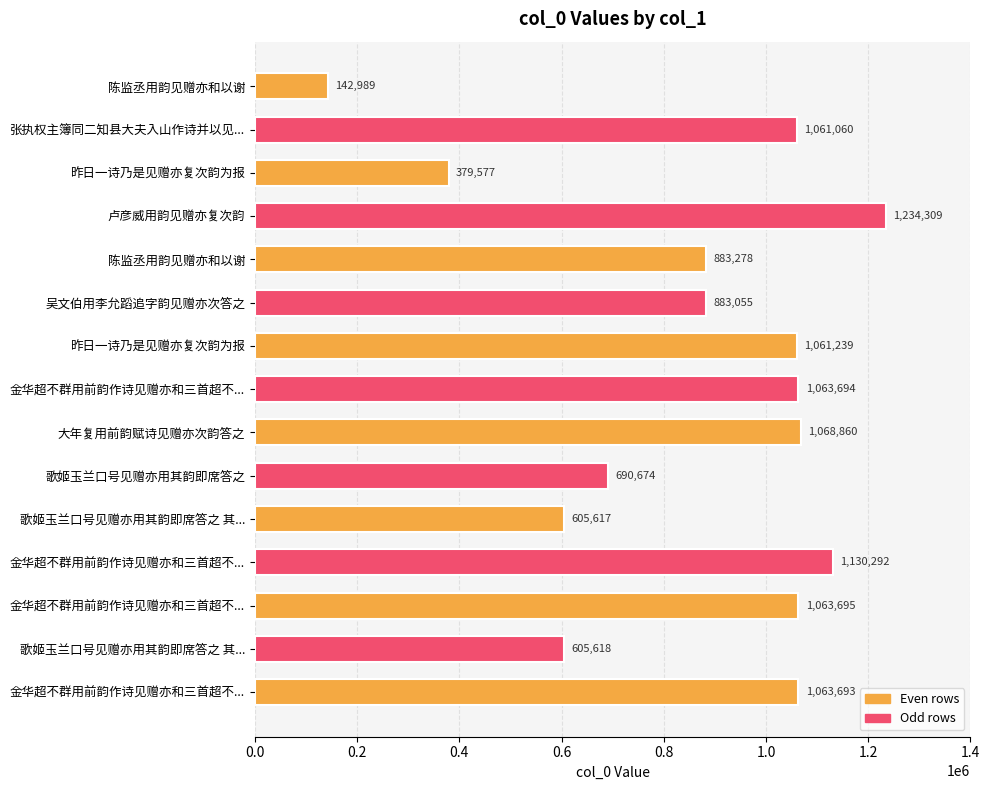

Are the bars horizontal?

Yes